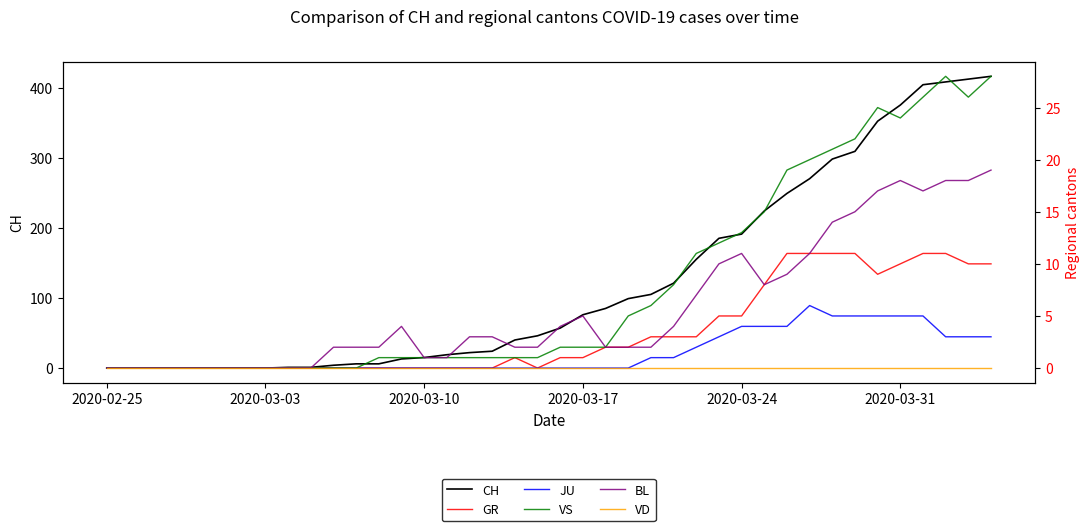

Reading left to right, transcribe all the data shown in this chart.

CH: 0	0	0	0	0	0	0	0	1	1	4	6	6	13	15	19	22	24	40	46	57	76	85	99	105	121	155	185	191	224	249	270	298	309	352	375	404	408	412	416
GR: 0	0	0	0	0	0	0	0	0	0	0	0	0	0	0	0	0	0	1	0	1	1	2	2	3	3	3	5	5	8	11	11	11	11	9	10	11	11	10	10
JU: 0	0	0	0	0	0	0	0	0	0	0	0	0	0	0	0	0	0	0	0	0	0	0	0	1	1	2	3	4	4	4	6	5	5	5	5	5	3	3	3
VS: 0	0	0	0	0	0	0	0	0	0	0	0	1	1	1	1	1	1	1	1	2	2	2	5	6	8	11	12	13	15	19	20	21	22	25	24	26	28	26	28
BL: 0	0	0	0	0	0	0	0	0	0	2	2	2	4	1	1	3	3	2	2	4	5	2	2	2	4	7	10	11	8	9	11	14	15	17	18	17	18	18	19
VD: 0	0	0	0	0	0	0	0	0	0	0	0	0	0	0	0	0	0	0	0	0	0	0	0	0	0	0	0	0	0	0	0	0	0	0	0	0	0	0	0